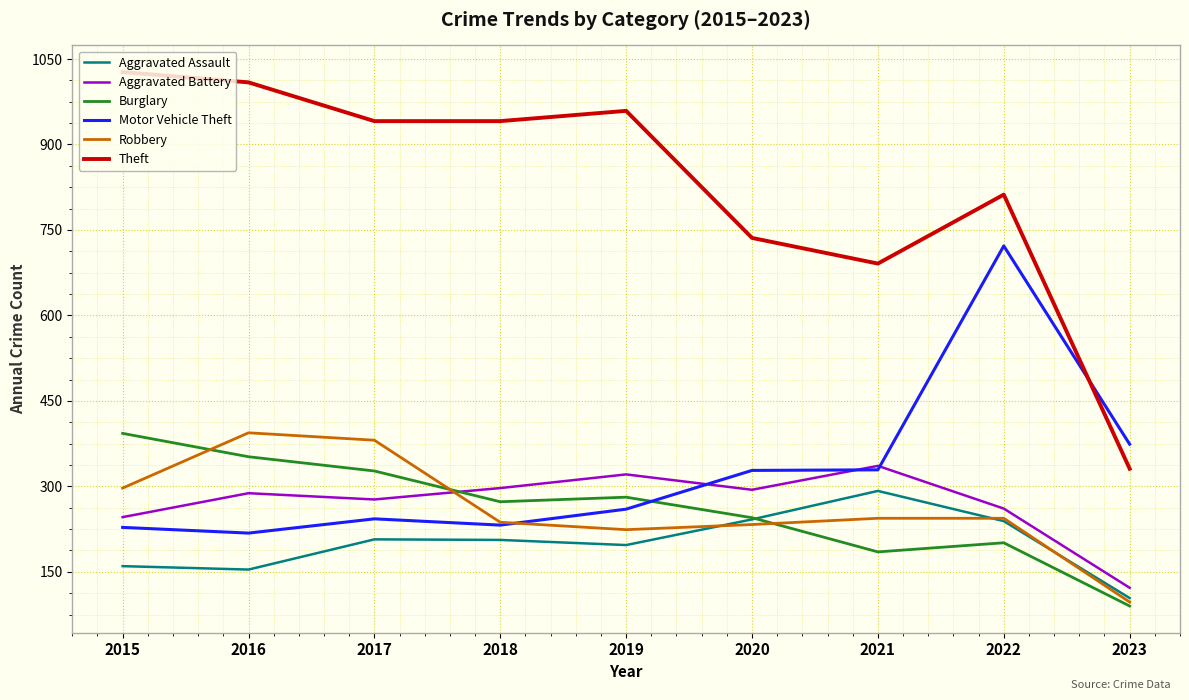

Is the value of Burglary at 2018 greater than the value of Theft at 2021?

No